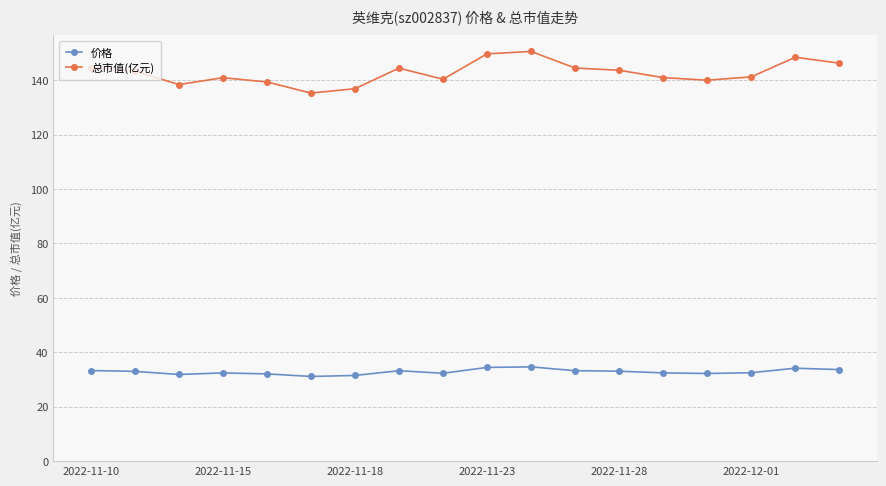

At how many categories does at least one series exceed 33?

18